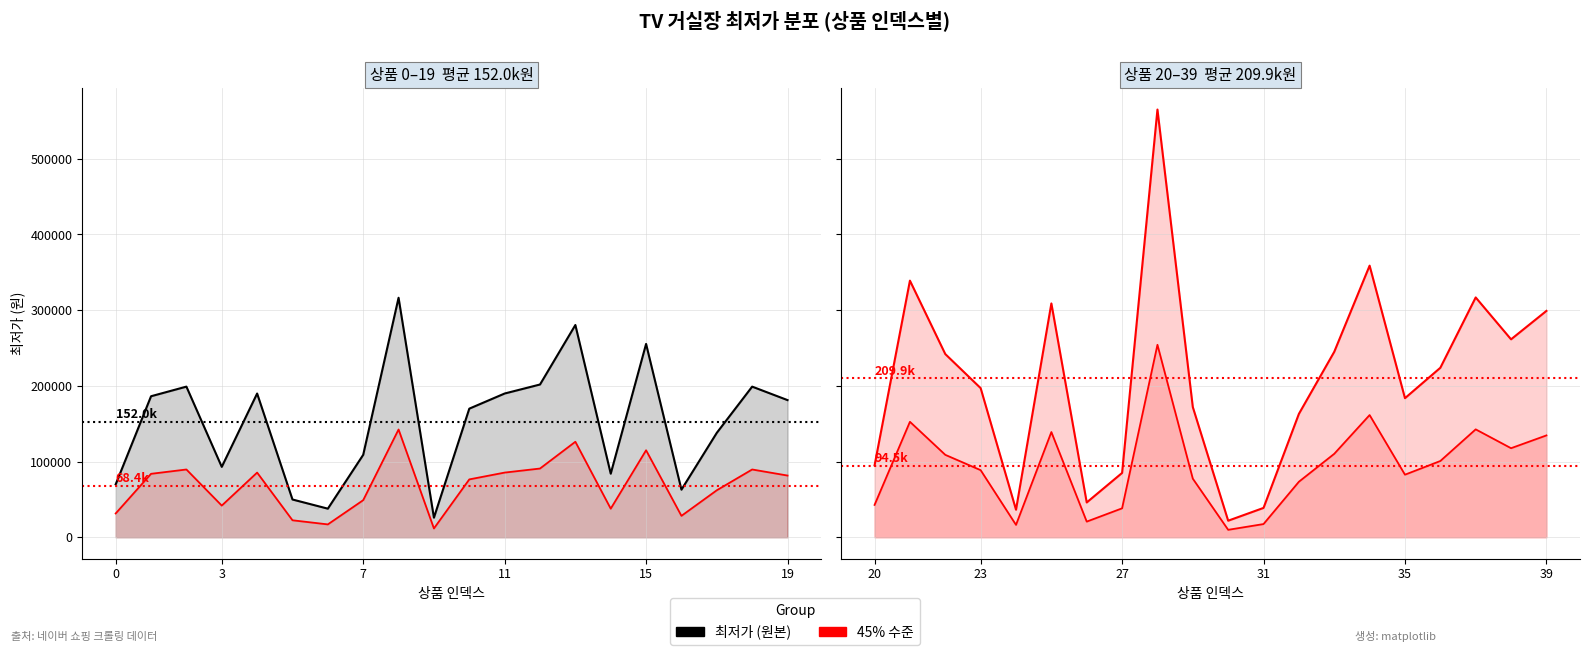

True or false: 최저가 (후반) and 45% 수준 intersect in this chart.

False